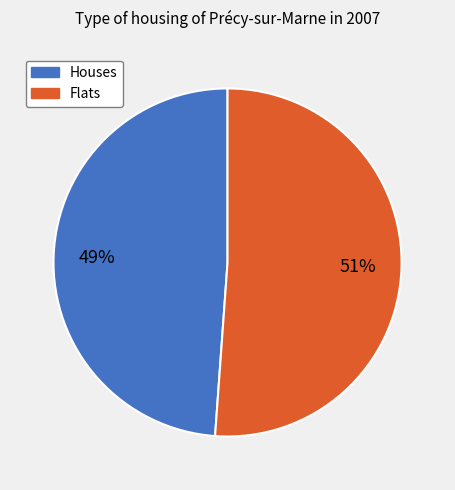

To the nearest percent, what is the average slice percentage?

50%